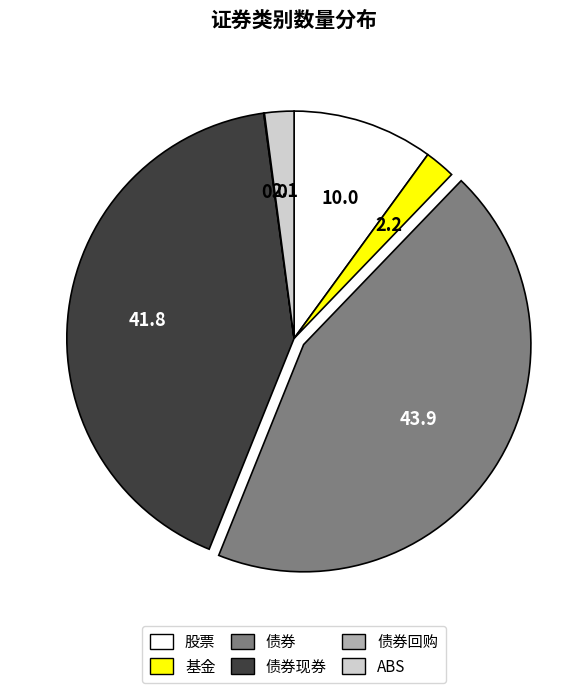

Is there any slice that represents more than half of the pie?

No